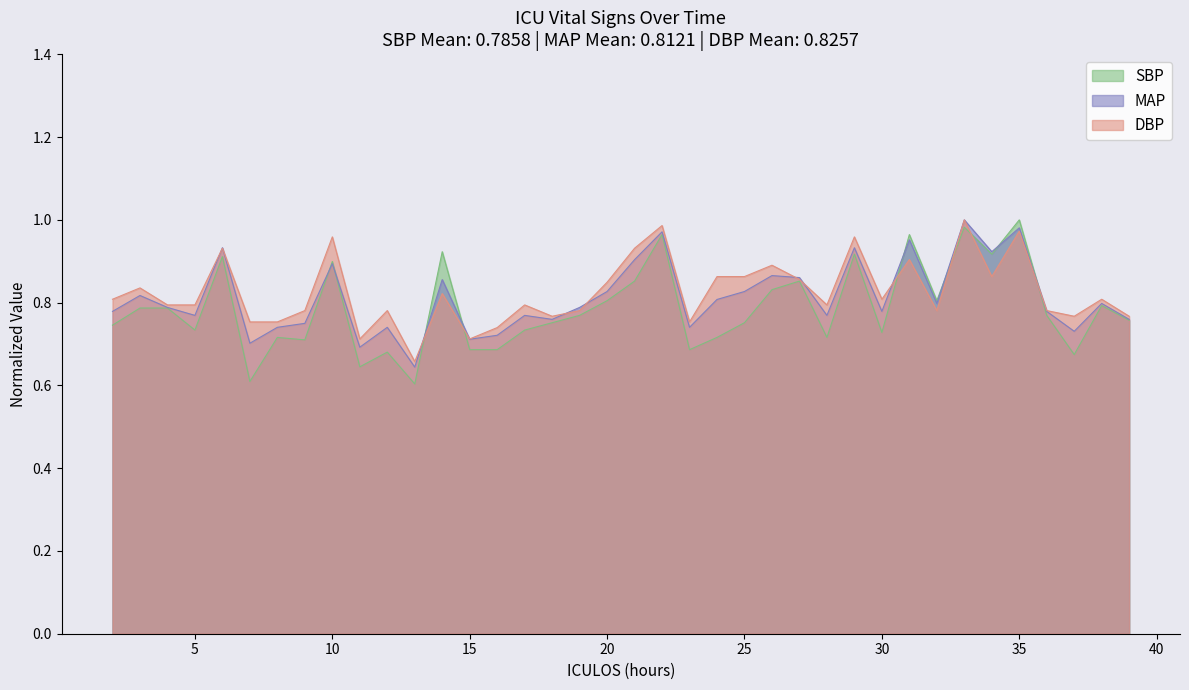

Between which two adjacent categories do DBP and MAP first intersect?

5 and 6